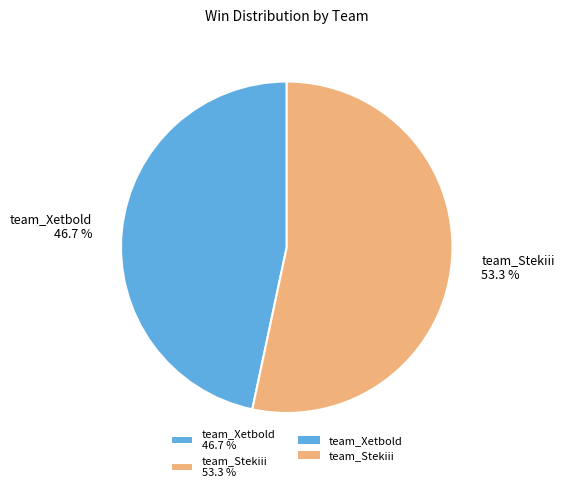

How many segments does this pie chart have?

2